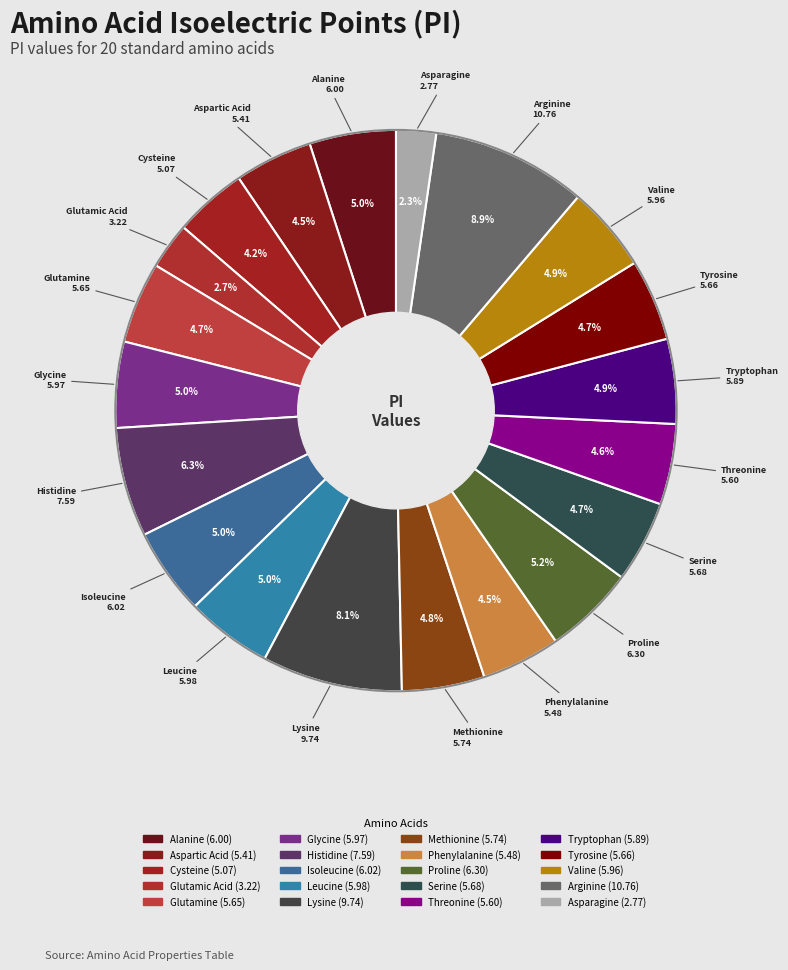

What is the change in value from Aspartic Acid to Glycine?

+0.6